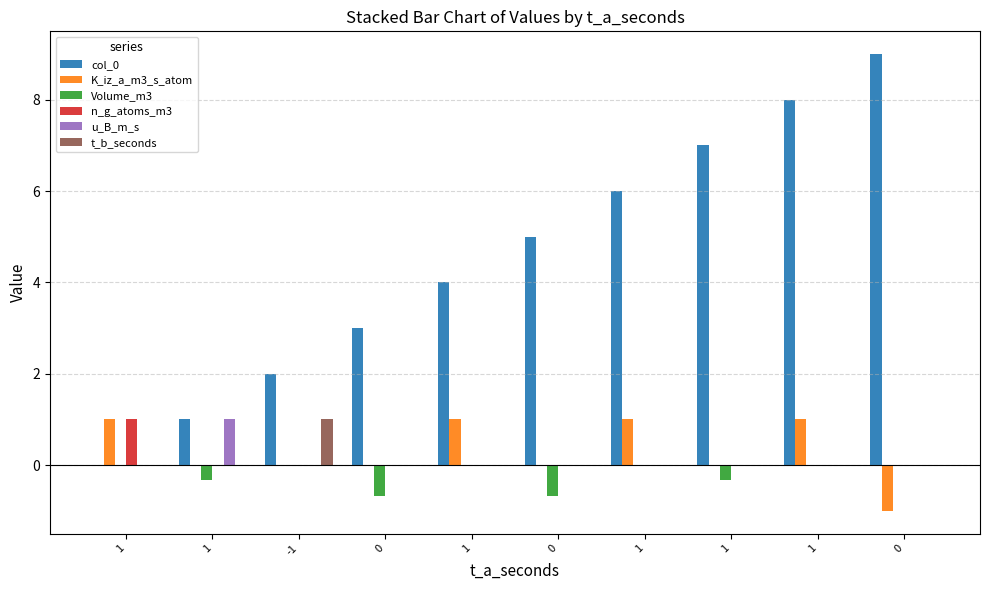

At which category is the sum across all series the highest?

1